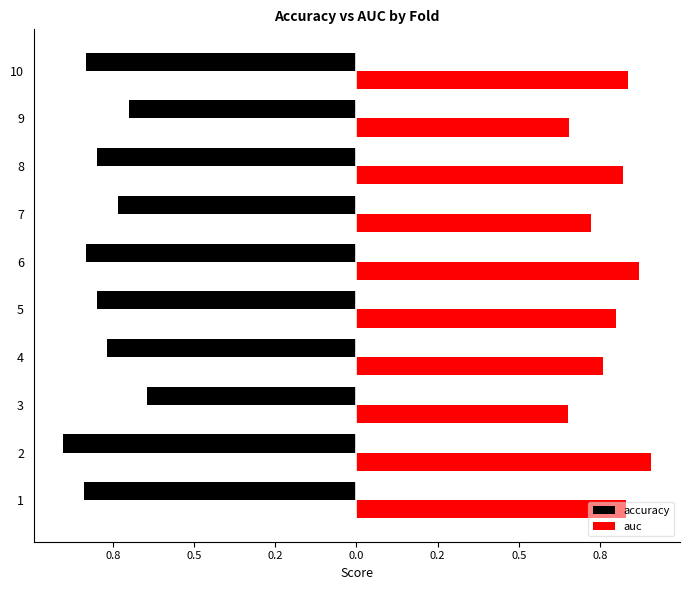

What are all the series names shown in the legend?

accuracy, auc